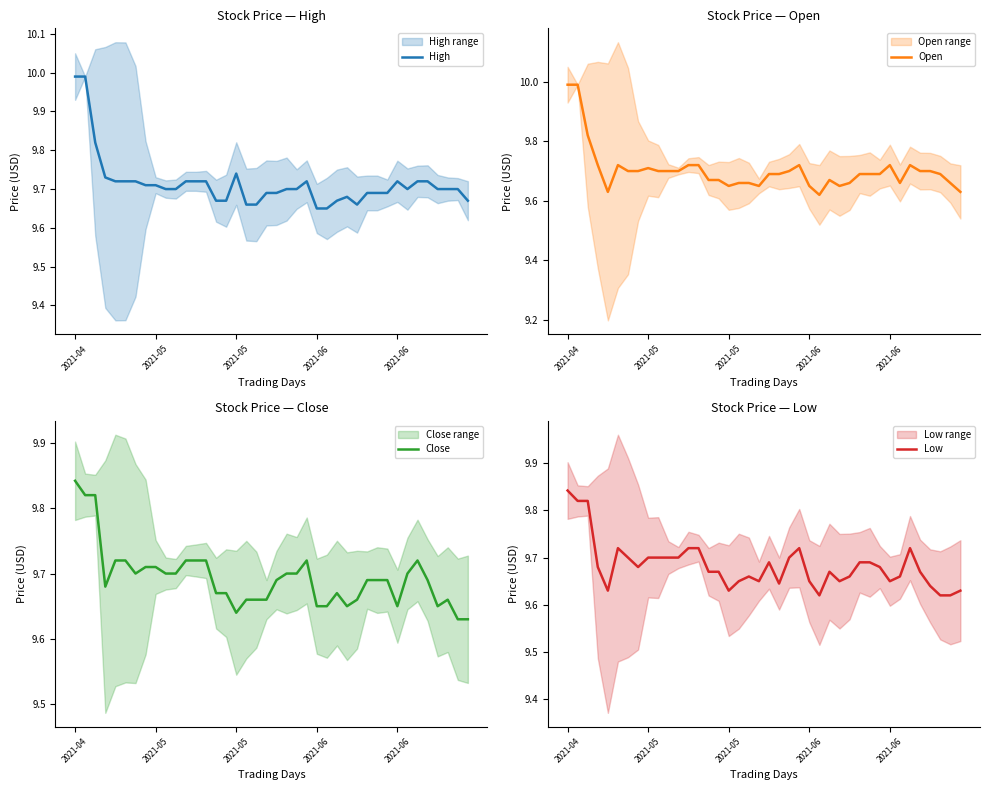

At which category does Low reach its first local peak?

5